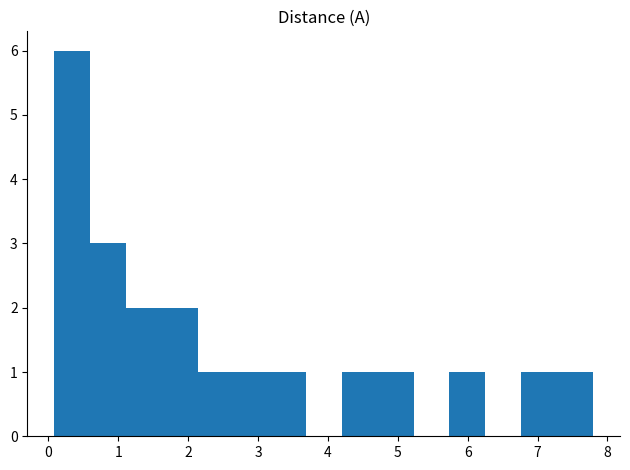

Reading left to right, list every bar in this chart as the range it spans on the x-axis followed by its height. Neither the bar edges nor the heights are printed on the chart, so give them approximately, as read against the axes.

0.1 to 0.6: 6
0.6 to 1.1: 3
1.1 to 1.6: 2
1.6 to 2.1: 2
2.1 to 2.7: 1
2.7 to 3.2: 1
3.2 to 3.7: 1
3.7 to 4.2: 0
4.2 to 4.7: 1
4.7 to 5.2: 1
5.2 to 5.7: 0
5.7 to 6.3: 1
6.3 to 6.8: 0
6.8 to 7.3: 1
7.3 to 7.8: 1